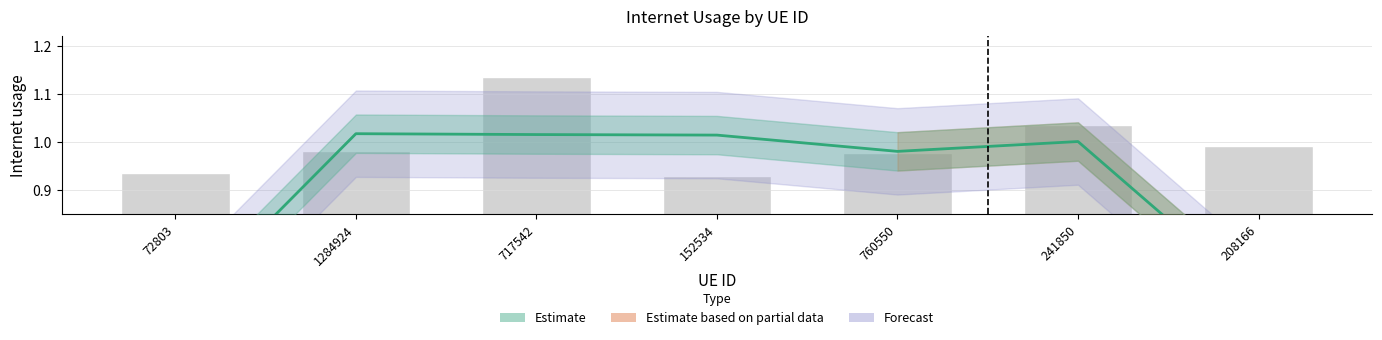

What is the label of the 3rd bar from the left?

717542